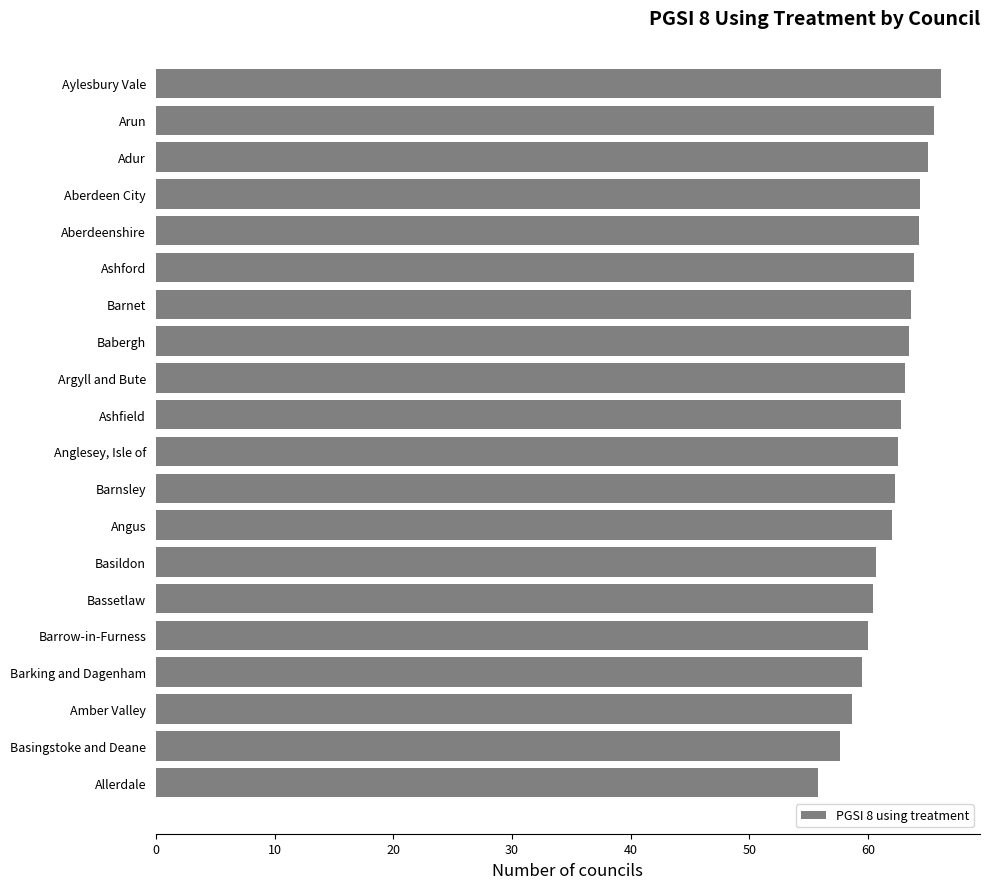

Approximately how many times larger is the value at Aberdeenshire compared to Bassetlaw?

1.1